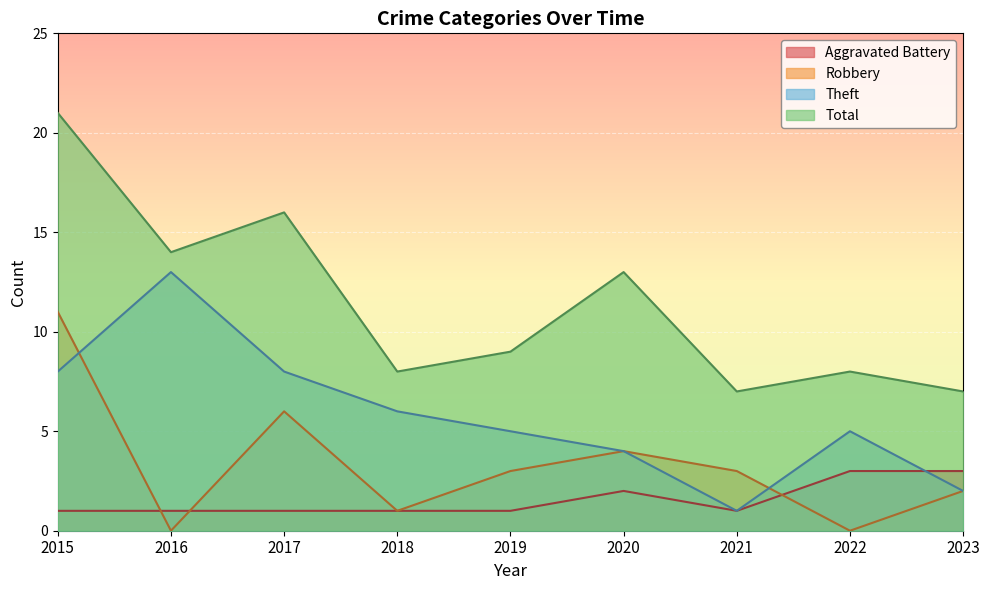

Between 2023 and 2016, which is larger?

2023